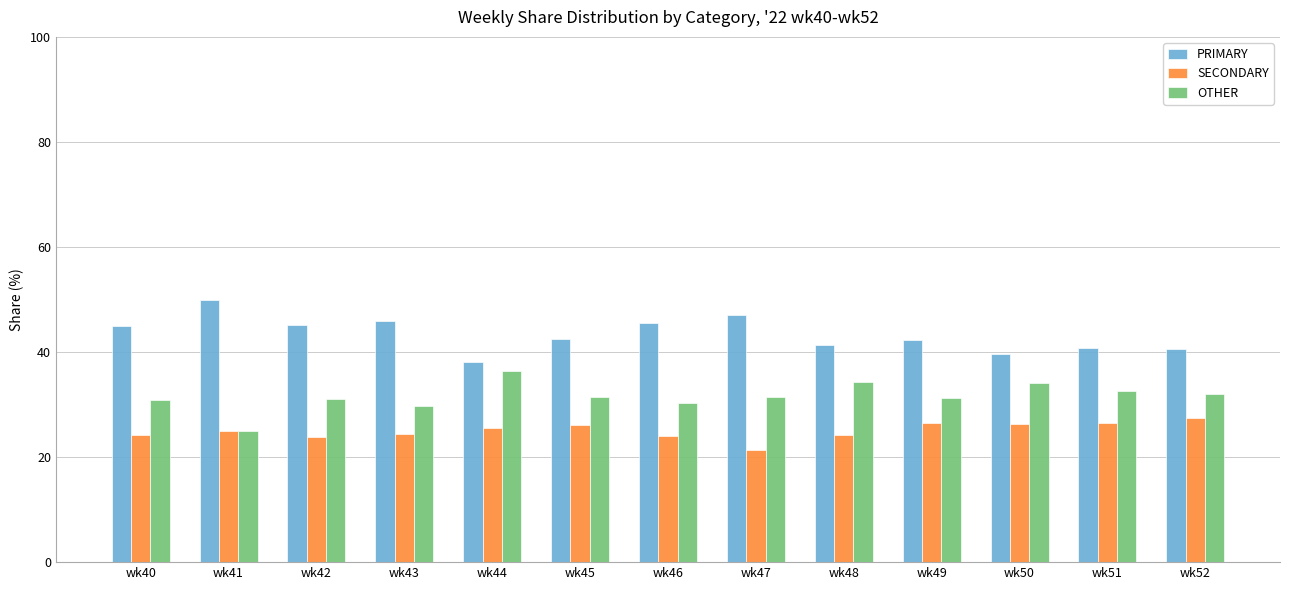

The value of OTHER at wk46 is 30.4. True or false?

True